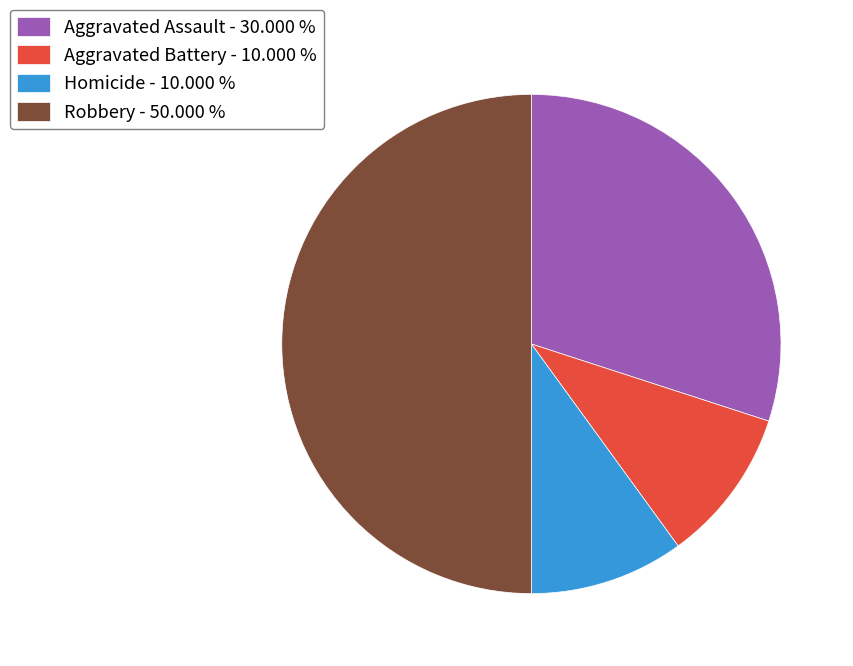

Which category has the biggest portion of the pie?

Robbery - 50.000 %